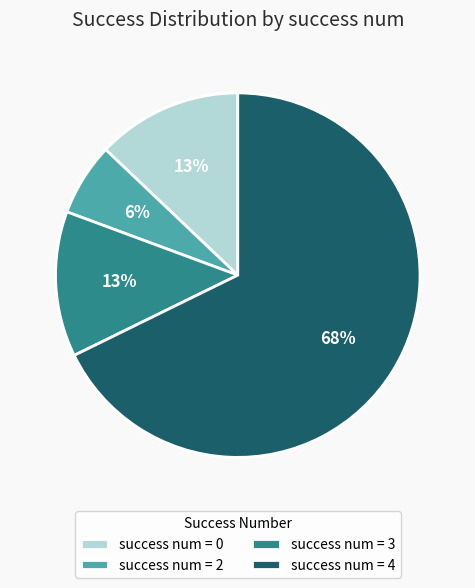

To the nearest percent, what portion does success num = 0 represent?

13%